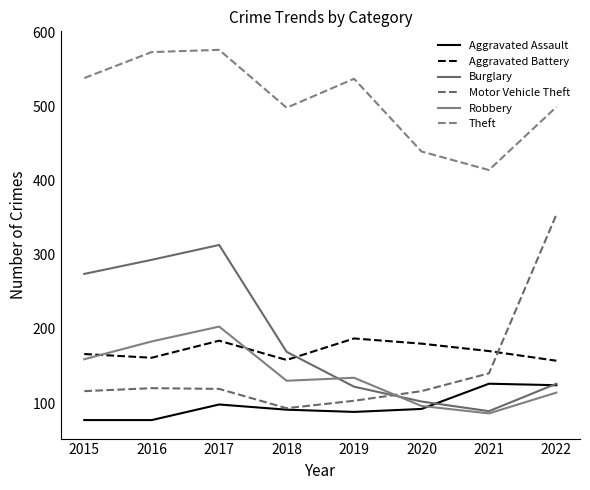

Which series has the largest total across all categories?

Theft